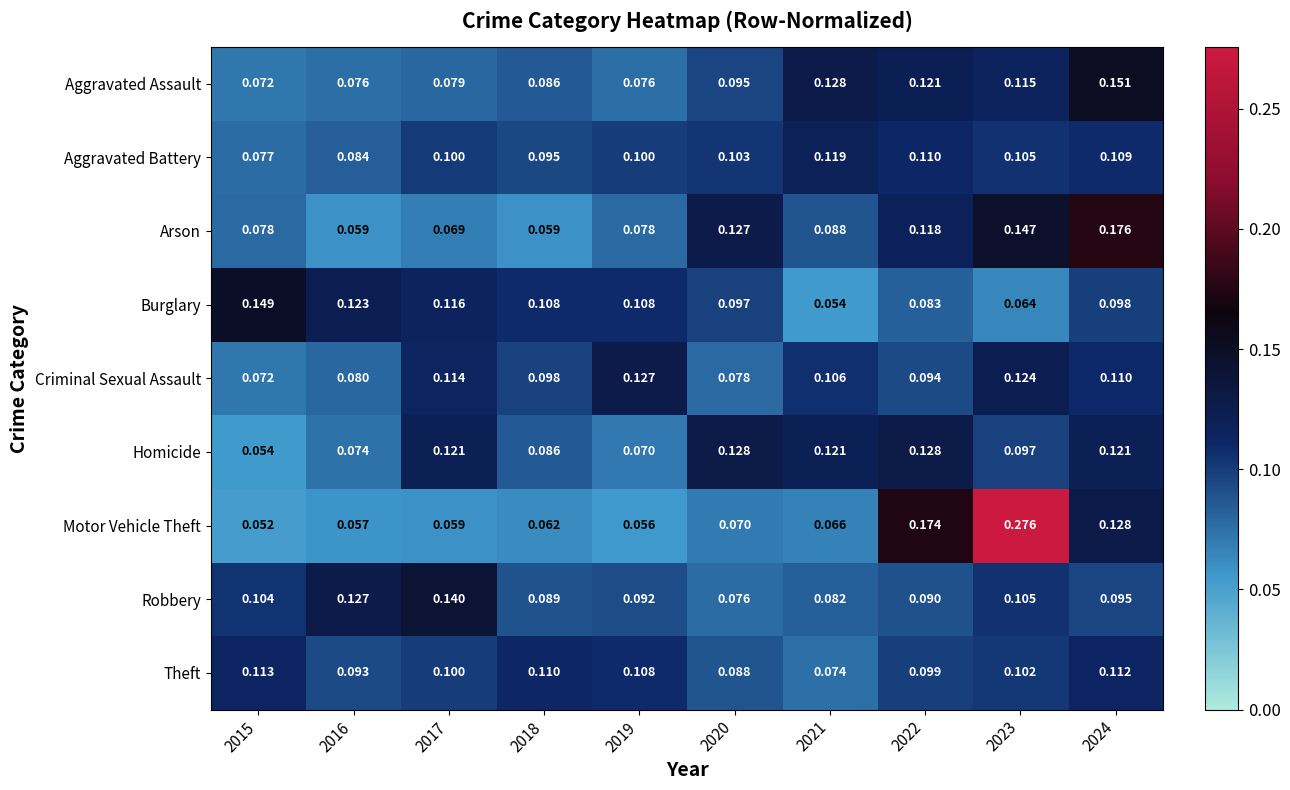

Rank the series by their maximum value, from lowest to highest.

Theft, Aggravated Battery, Criminal Sexual Assault, Homicide, Robbery, Burglary, Aggravated Assault, Arson, Motor Vehicle Theft